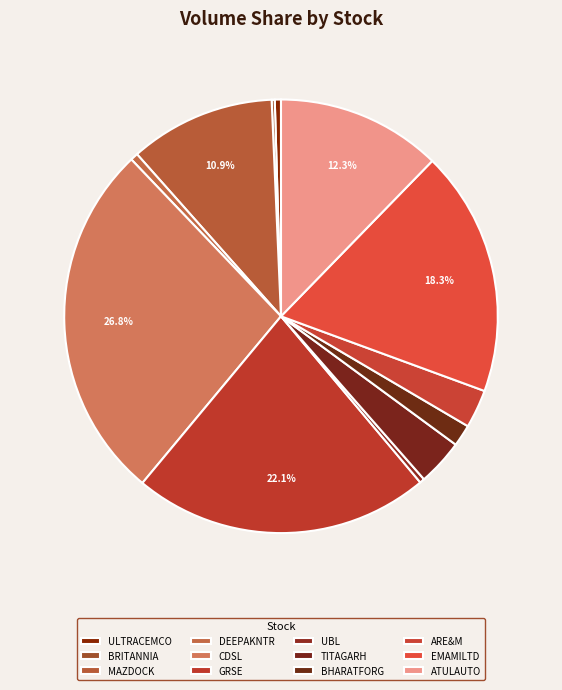

Is it true that EMAMILTD is 18% of the pie?

True